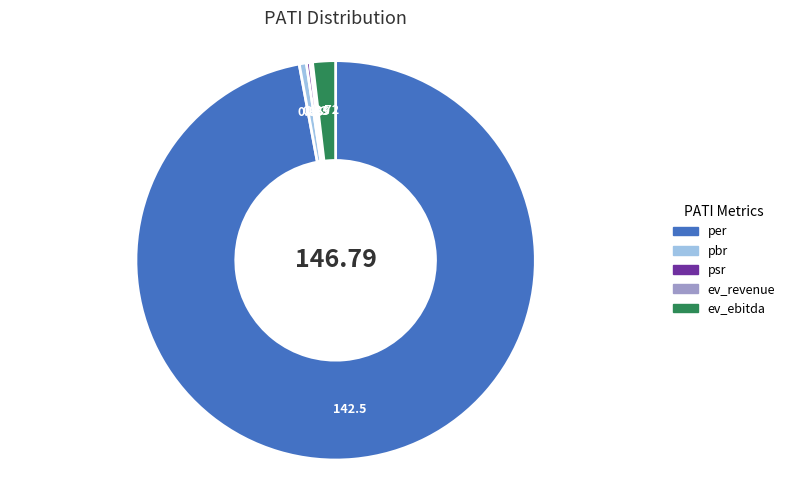

What is the largest slice in the pie chart?

per